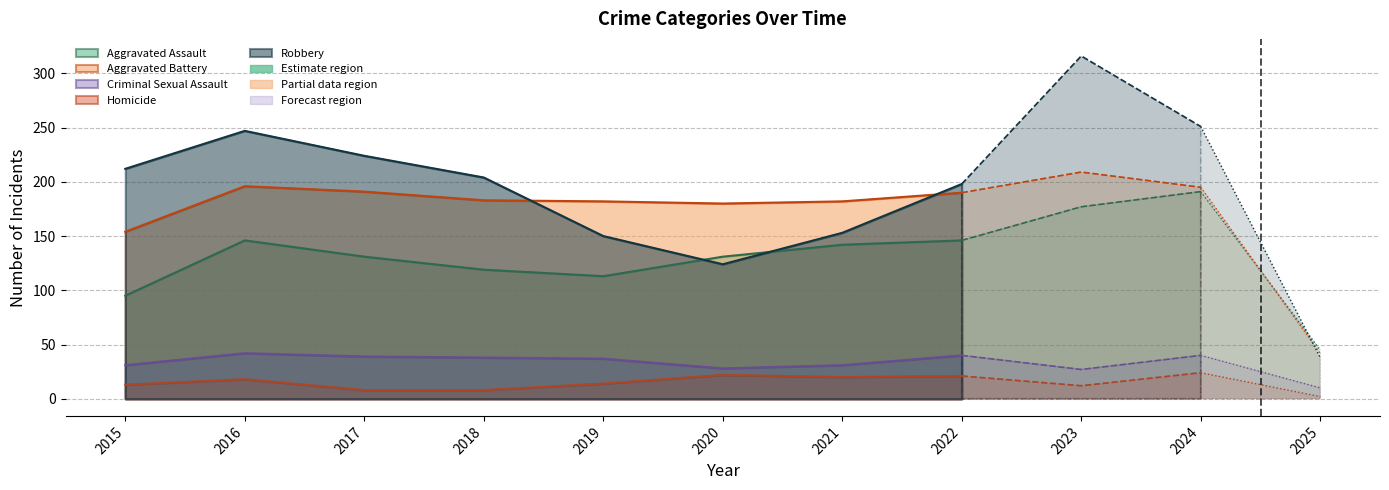

What is the difference between the maximum and minimum values in the Homicide series?

22